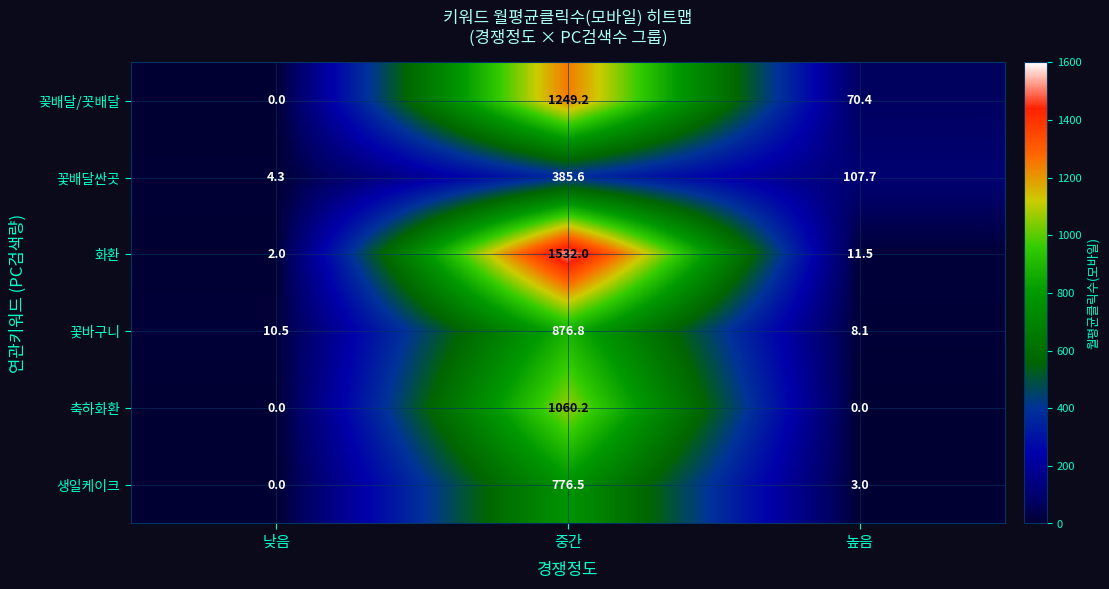

What is the total value across all series at 중간?

5880.3